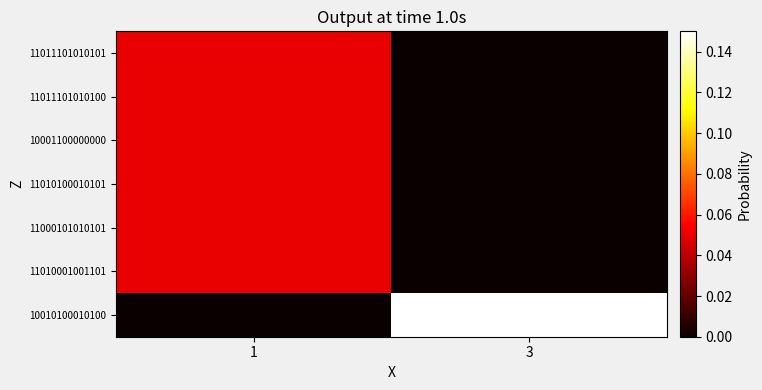

How many distinct data groups are displayed?

7